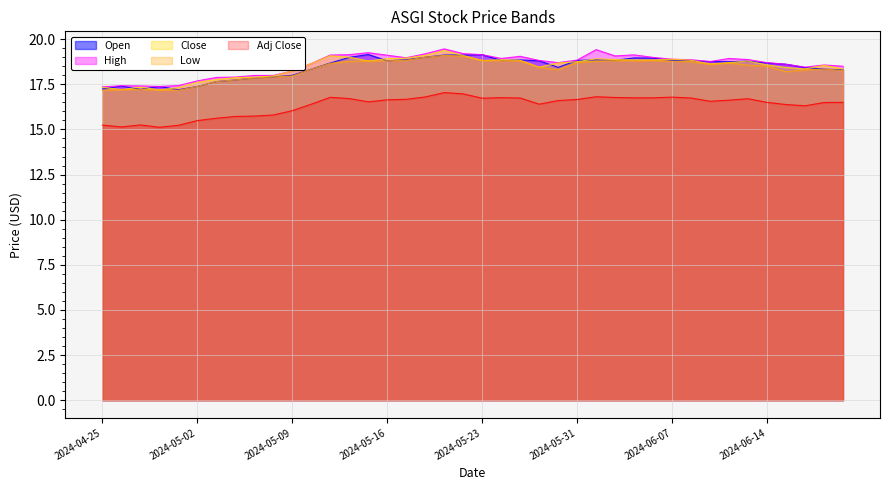

What is the maximum value shown in the chart?

19.5